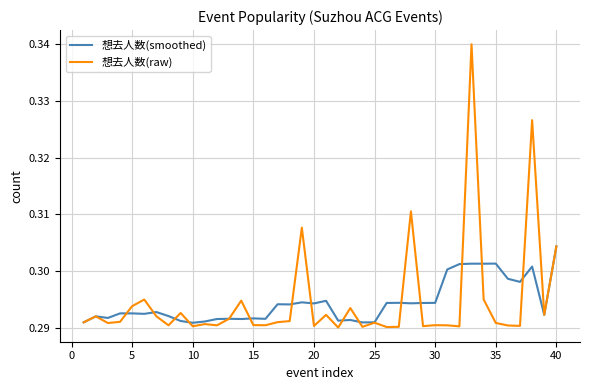

Which series has the widest spread of values?

想去人数(raw)